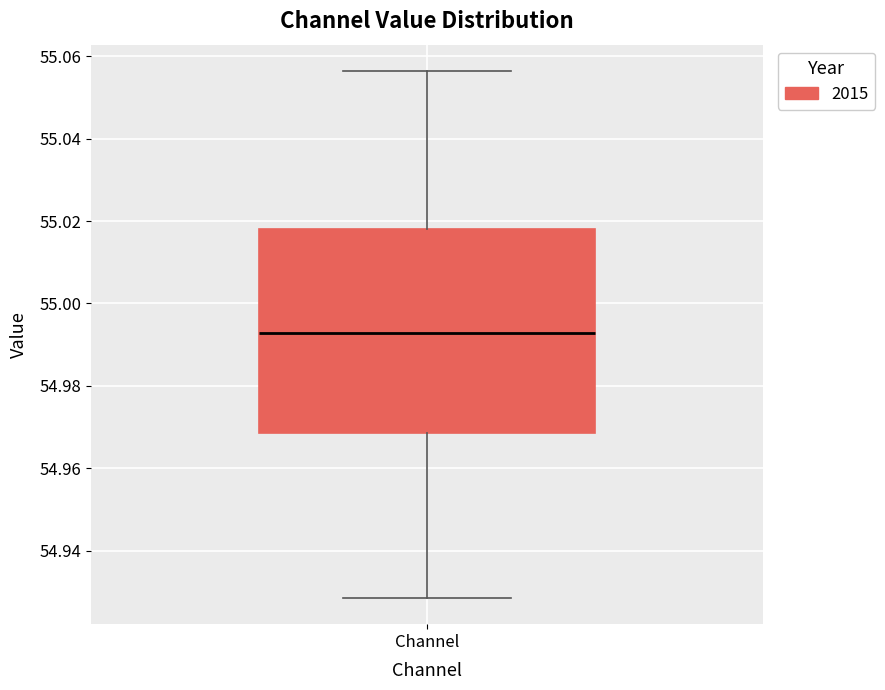

Read this box plot against the y-axis: the position of the median line, the range covered by the box, and the ends of both whiskers. The values are not printed on the chart, so give them approximately, as read against the axis.

median 54.992, box 54.968 to 55.018, whiskers 54.928 to 55.056